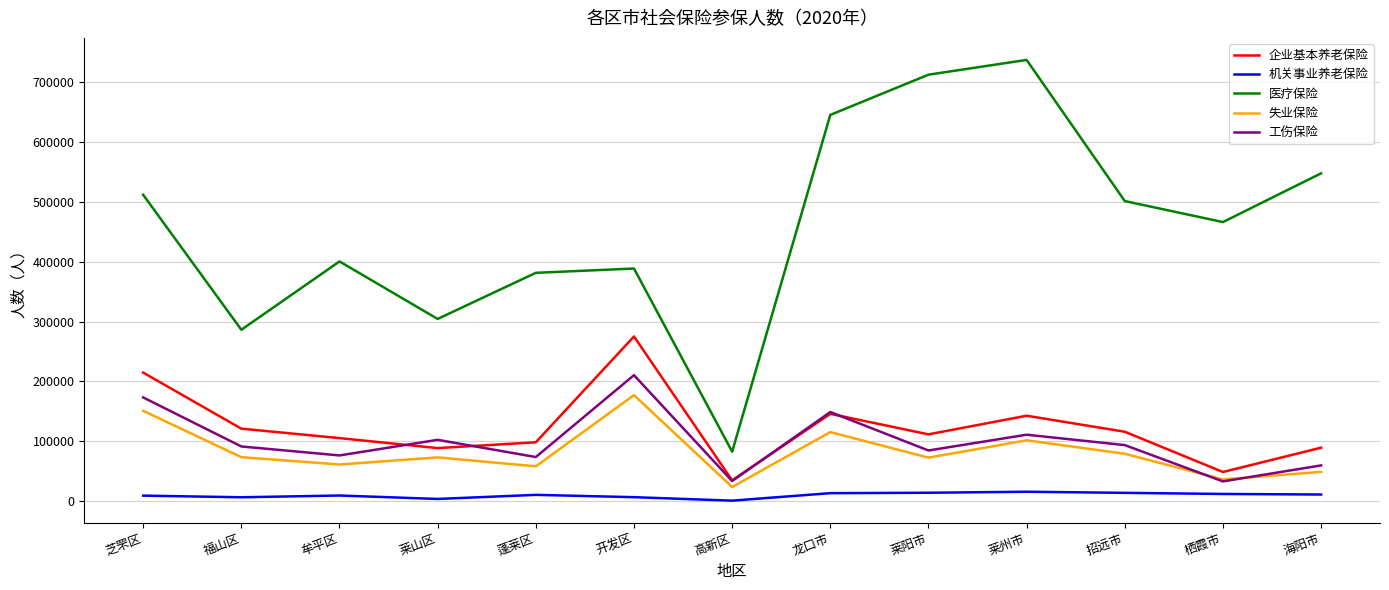

What is the difference between the 医疗保险 values at 福山区 and 招远市?

215040